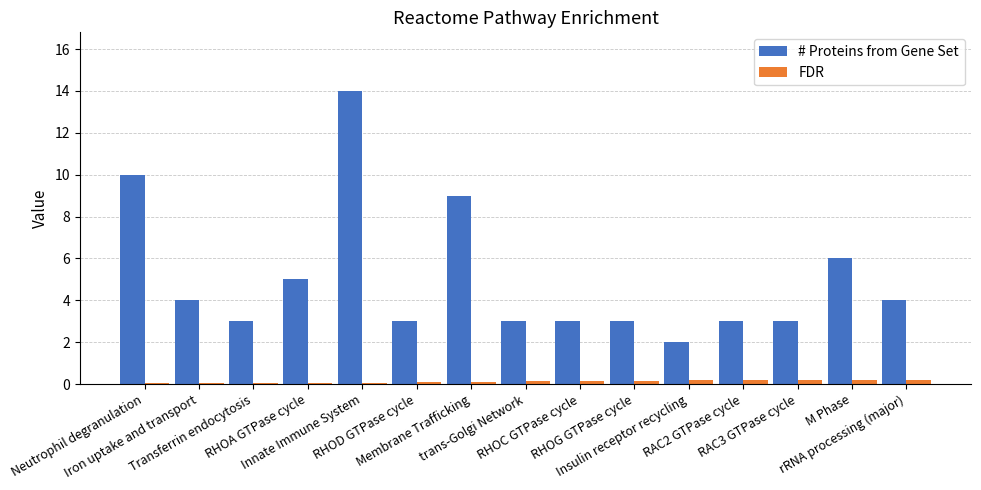

What is the greatest value displayed?

14.0